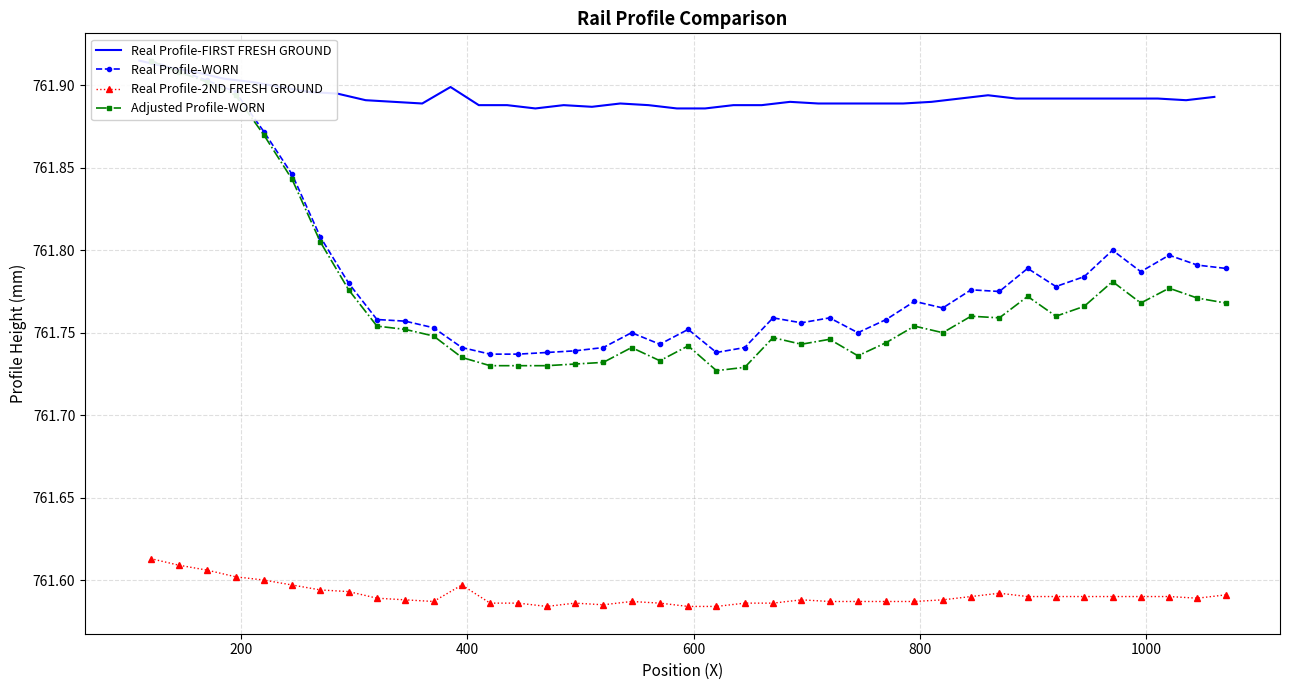

True or false: Real Profile-2ND FRESH GROUND and Real Profile-WORN intersect in this chart.

False